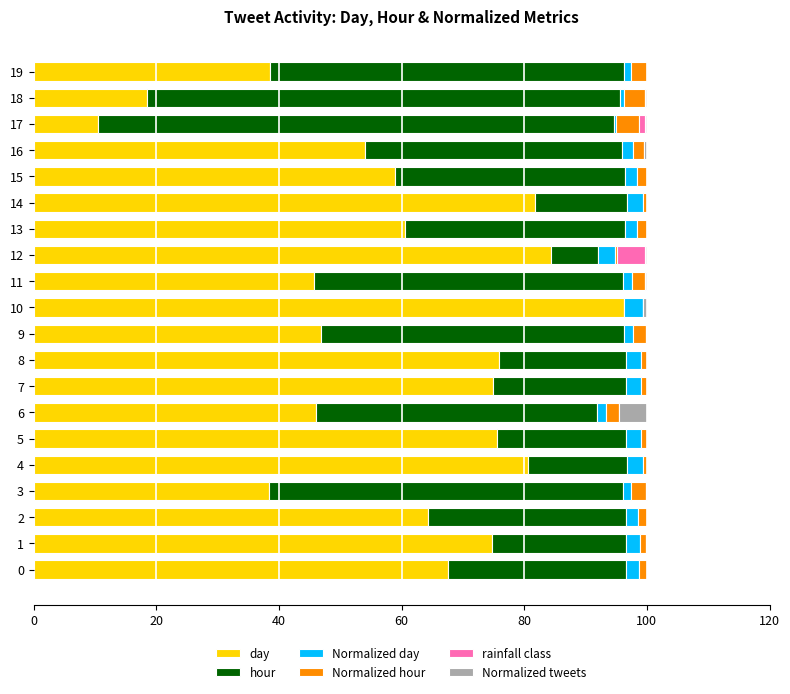

The value of day at 4 is 23.9. True or false?

False